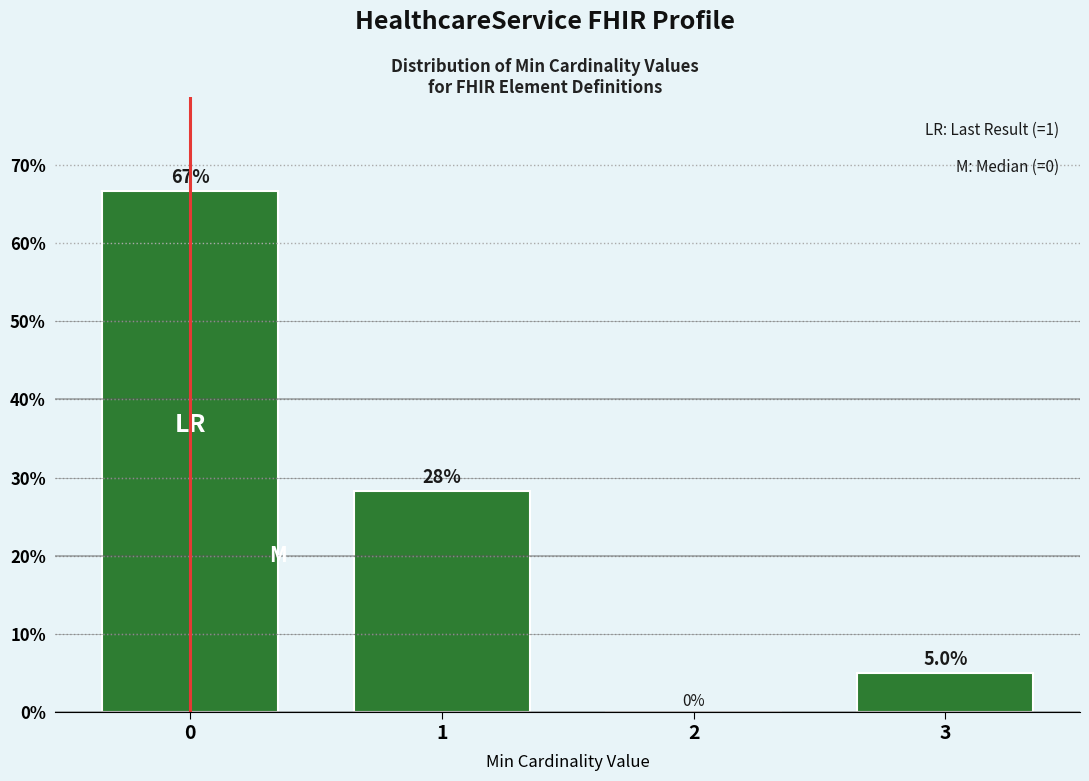

Reading right to left, what are all the values shown in this chart?

3=5.0	2=0.0	1=28.3	0=66.7